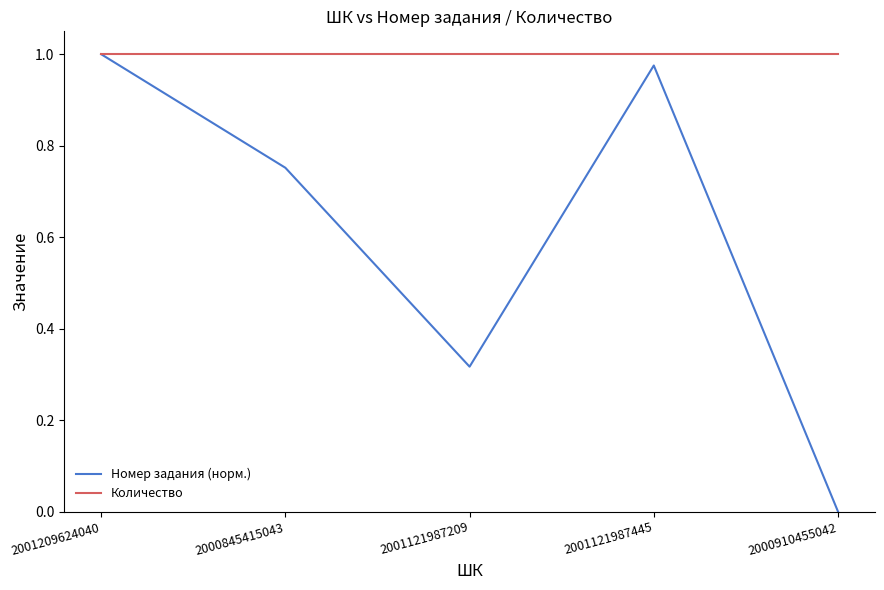

At which label does Номер задания (норм.) reach its peak?

2001209624040